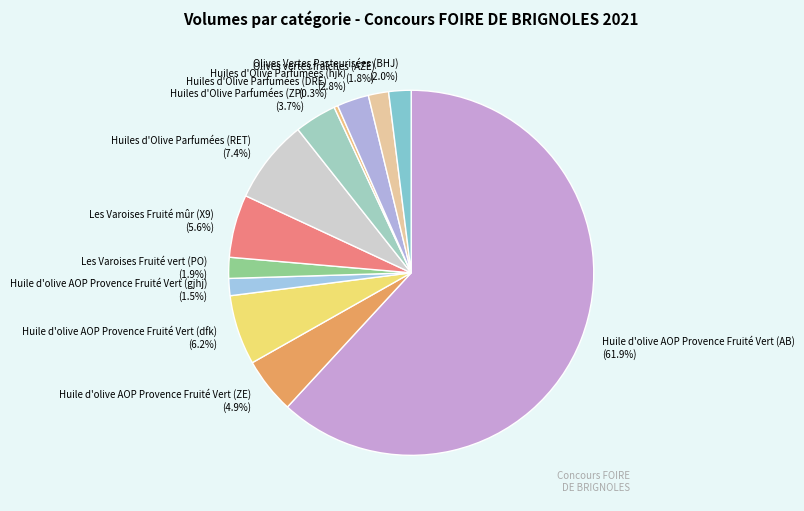

What is the ratio of the value at Olives vertes fraîches (AZE) to the value at Huile d'olive AOP Provence Fruité Vert (ZE)?

0.4